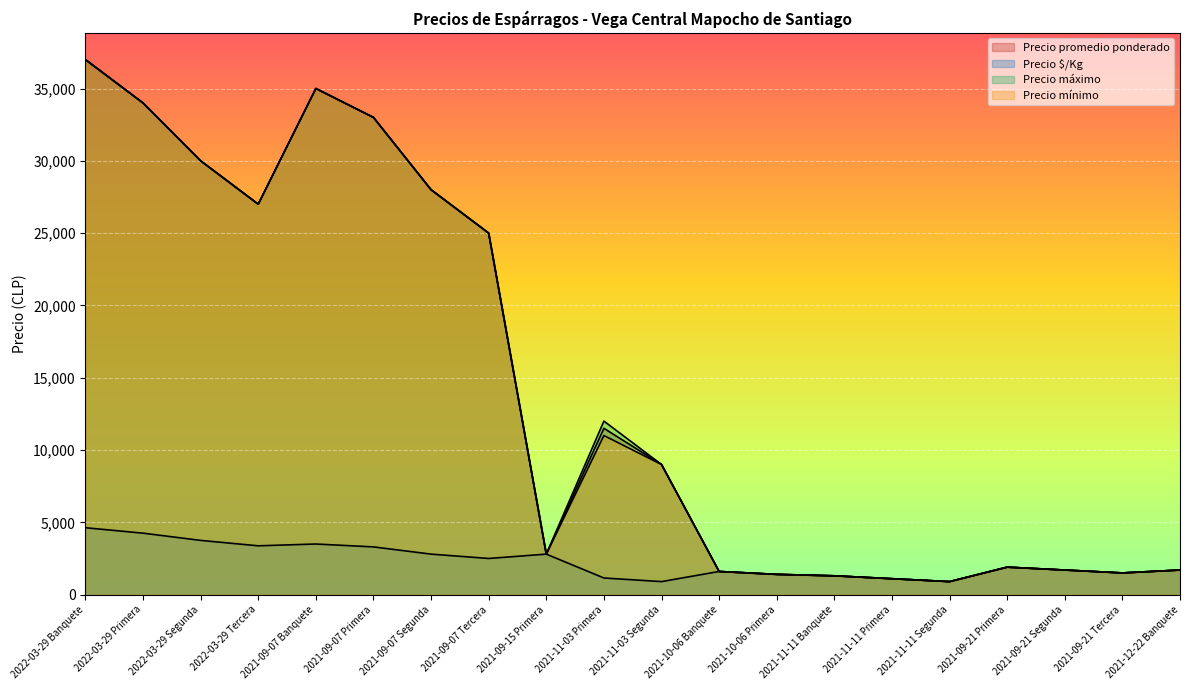

How many distinct data groups are displayed?

4